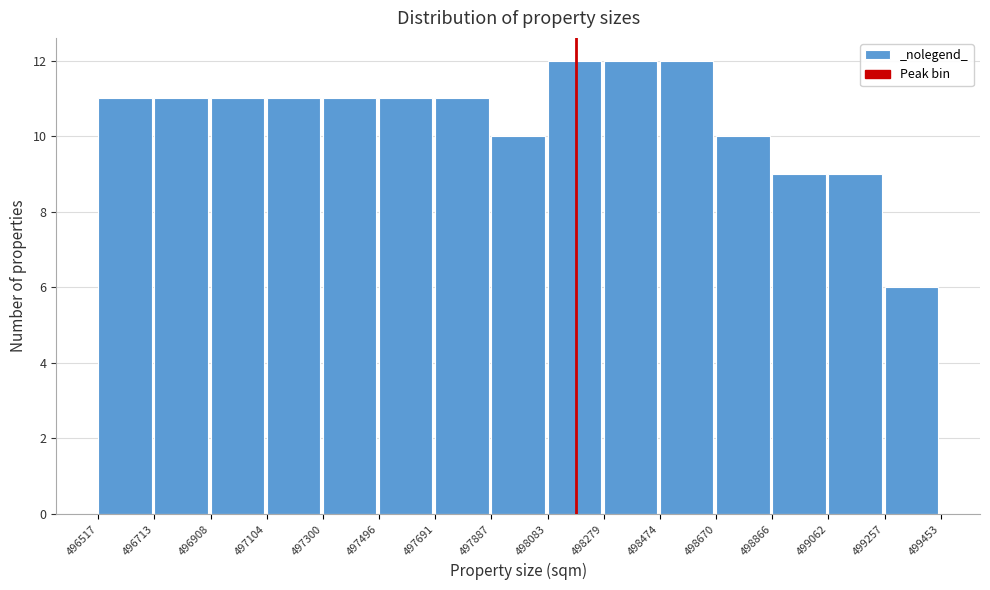

Reading left to right, list every bar in this chart as the range it spans on the x-axis followed by its height. The values are not printed on the chart, so give them approximately, as read against the axis.

496517 to 496713: 11
496713 to 496908: 11
496908 to 497104: 11
497104 to 497300: 11
497300 to 497496: 11
497496 to 497691: 11
497691 to 497887: 11
497887 to 498083: 10
498083 to 498279: 12
498279 to 498474: 12
498474 to 498670: 12
498670 to 498866: 10
498866 to 499062: 9
499062 to 499257: 9
499257 to 499453: 6